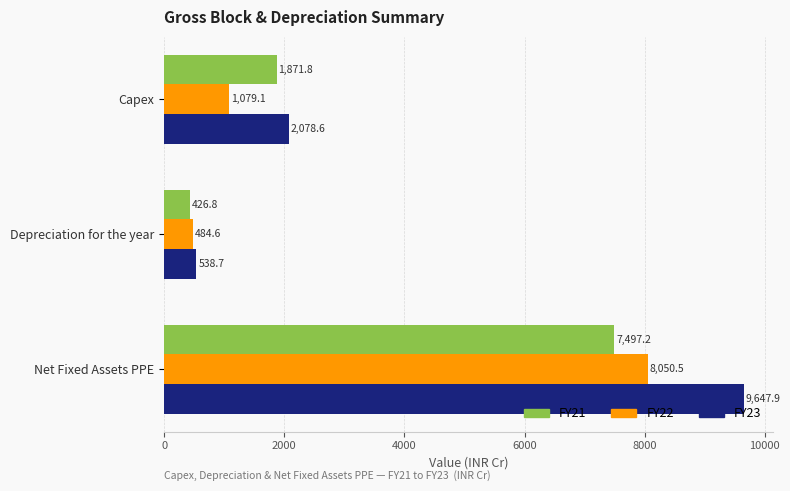

What is the average value of the FY21 series?

3265.3